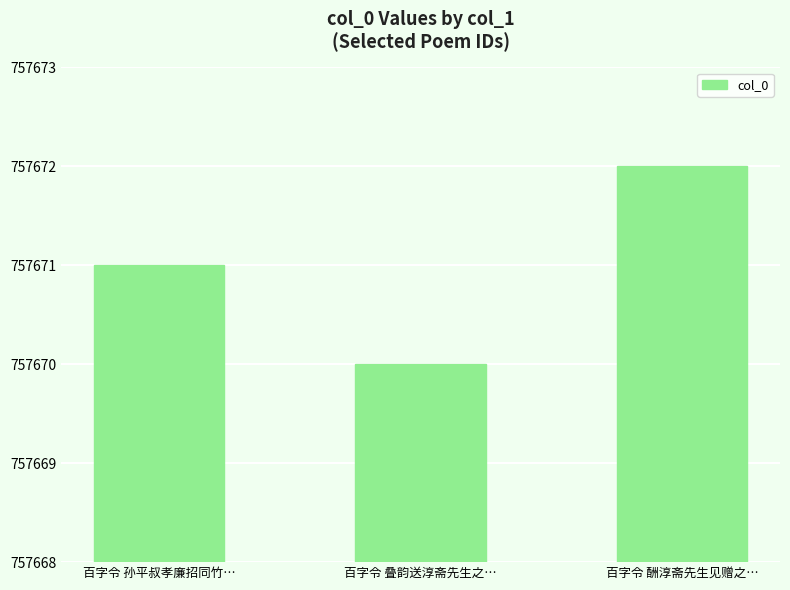

The chart shows a value of 1202597 at 百字令 孙平叔孝廉招同竹…. True or false?

False